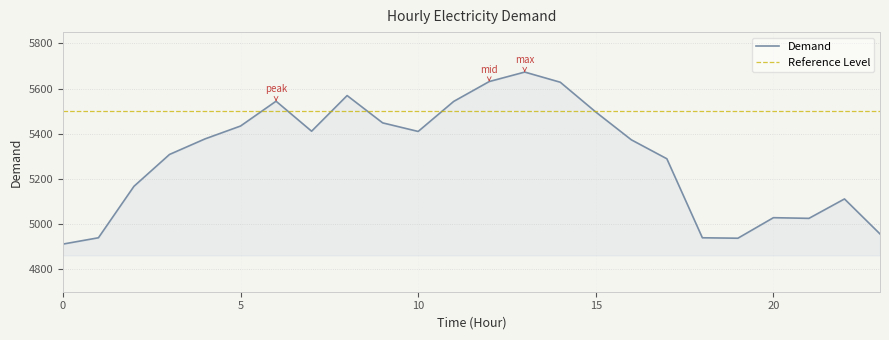

How many categories are shown in the chart?

24